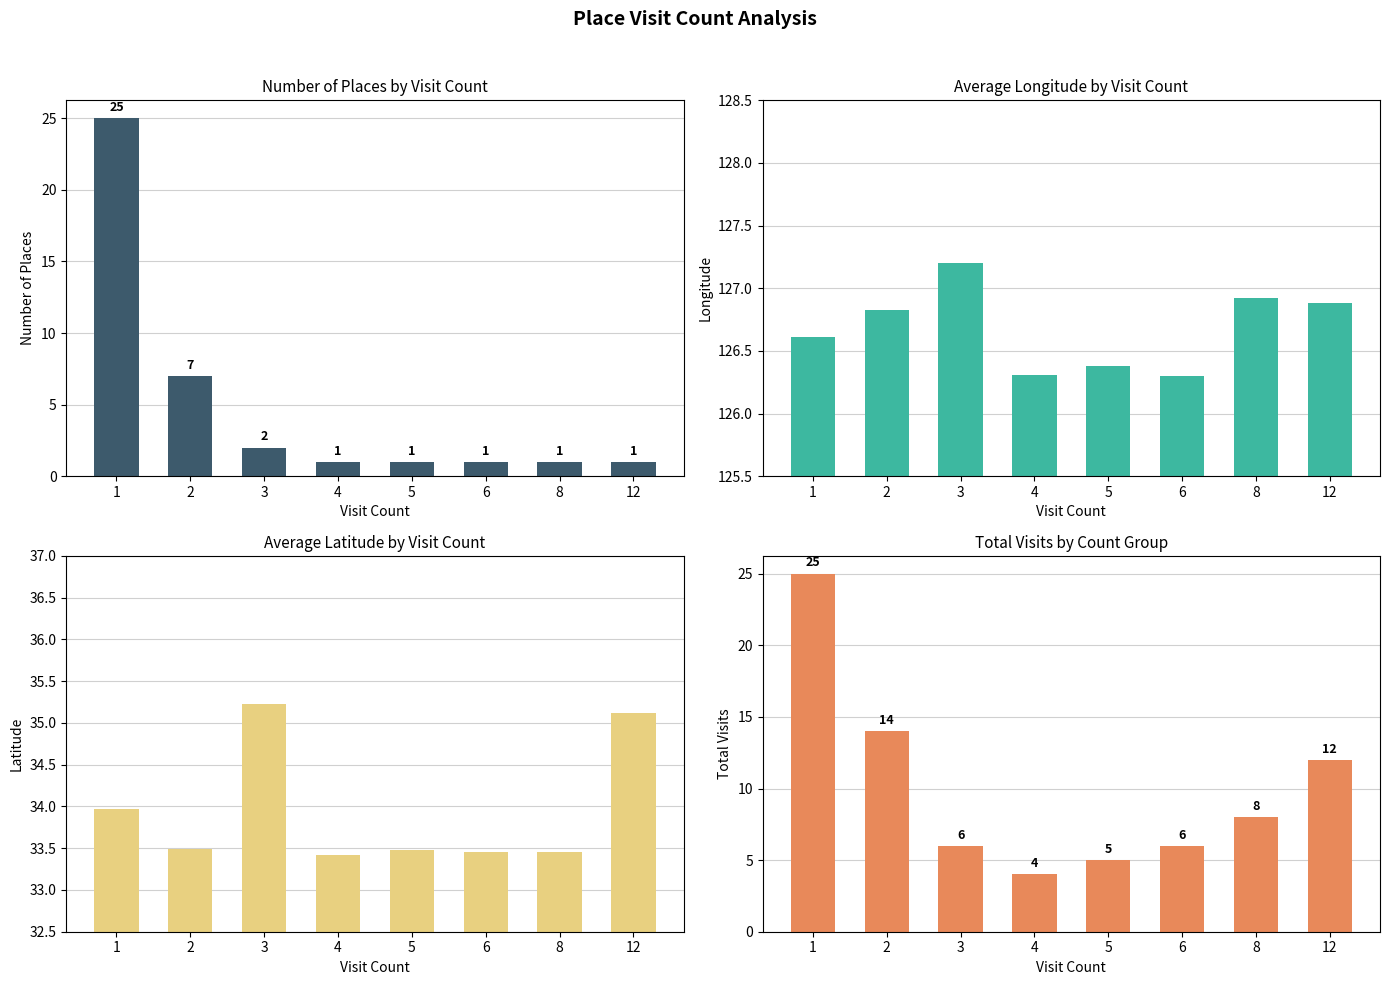

The Total Visits series shows 6.0 at 3. True or false?

True